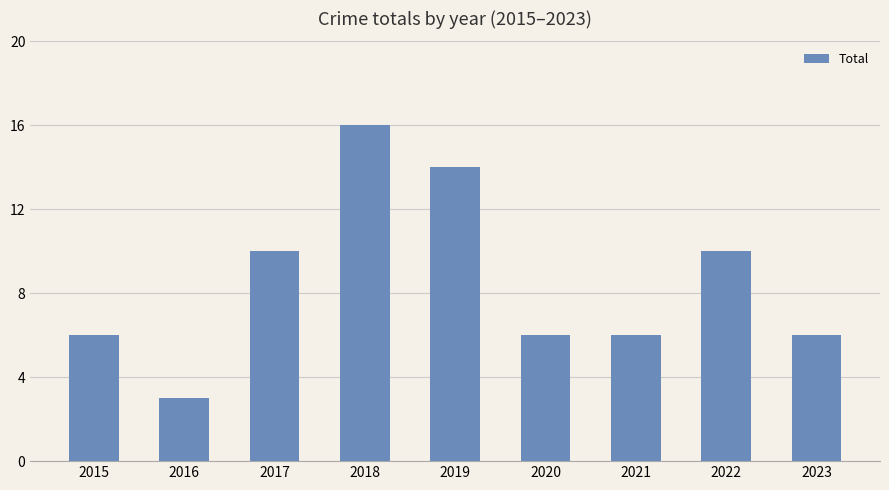

Reading left to right, what are all the values shown in this chart?

6	3	10	16	14	6	6	10	6